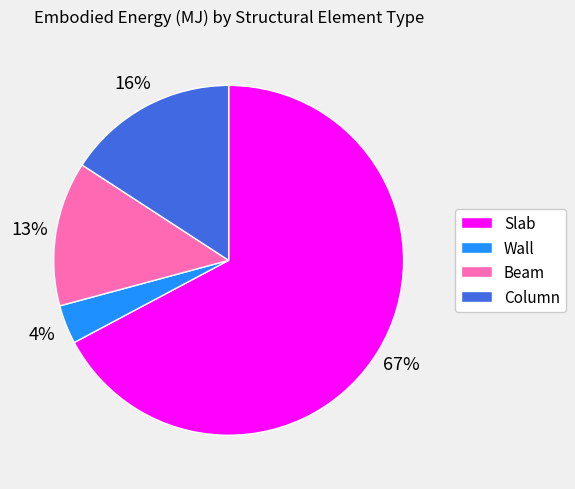

The Beam slice represents 6% of the pie. True or false?

False